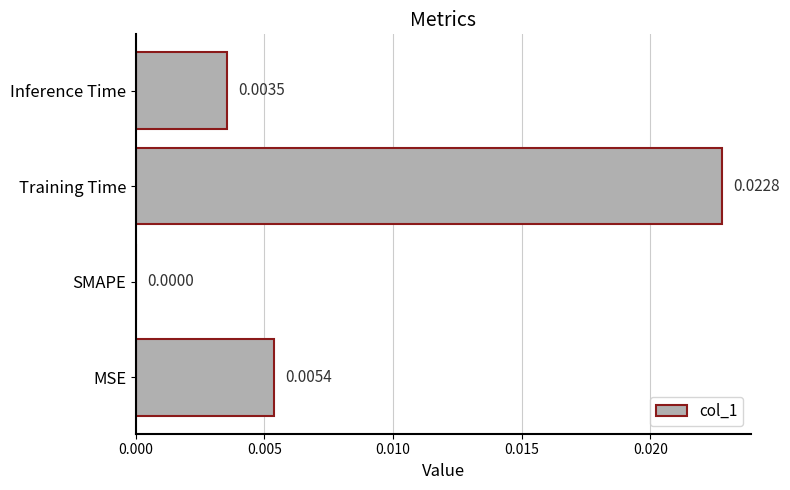

Which category has the highest value across all series?

Training Time